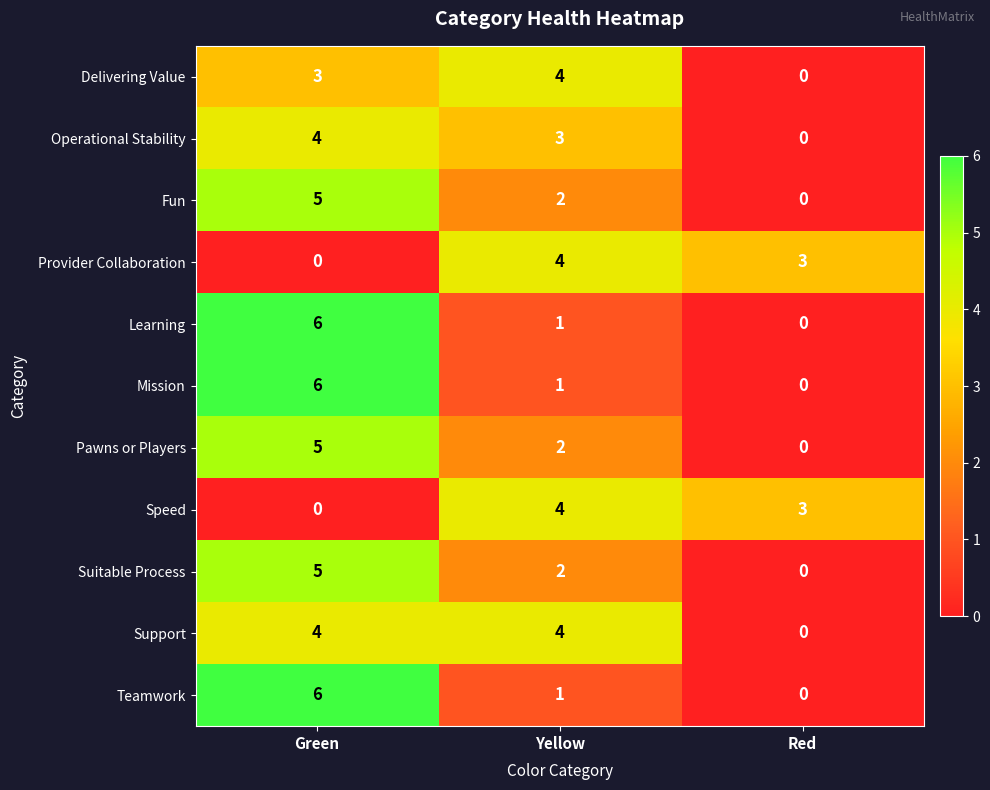

The value of Pawns or Players at Red is 0. True or false?

True